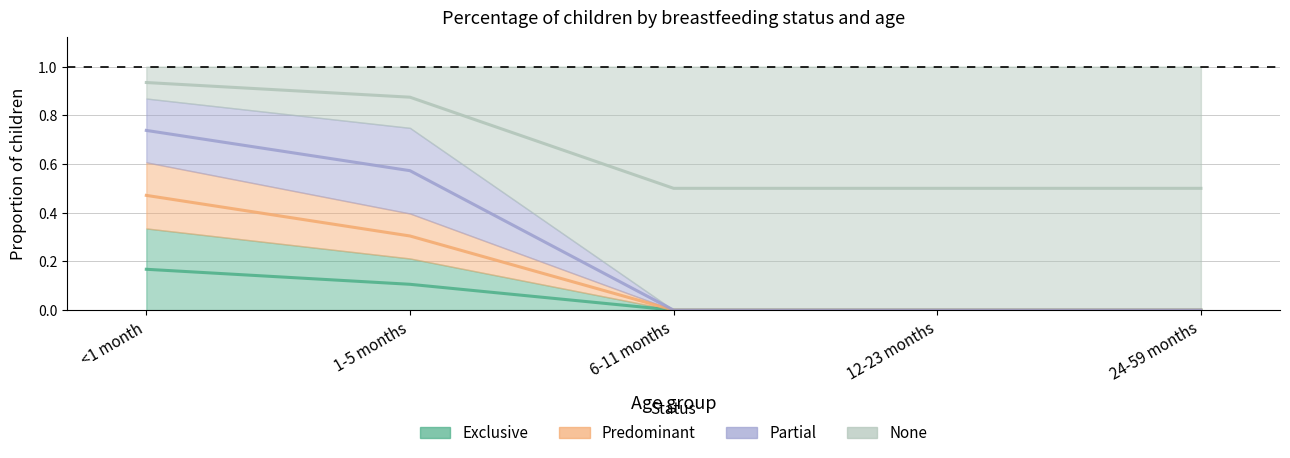

What is the value of the None point at the 1st from the left?

0.9